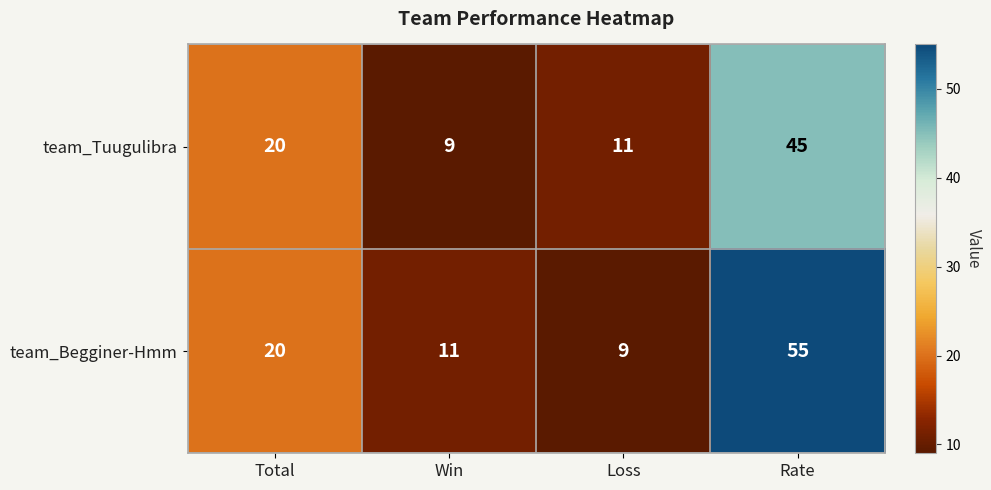

What is the difference between the maximum and minimum values in the team_Begginer-Hmm series?

46